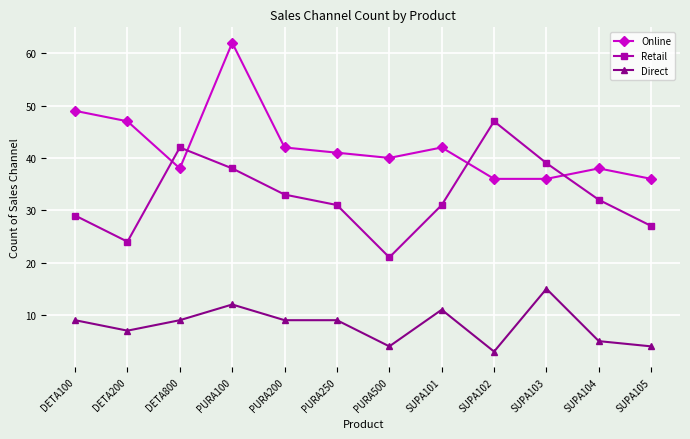

List the series in order of their peak value, highest first.

Online, Retail, Direct